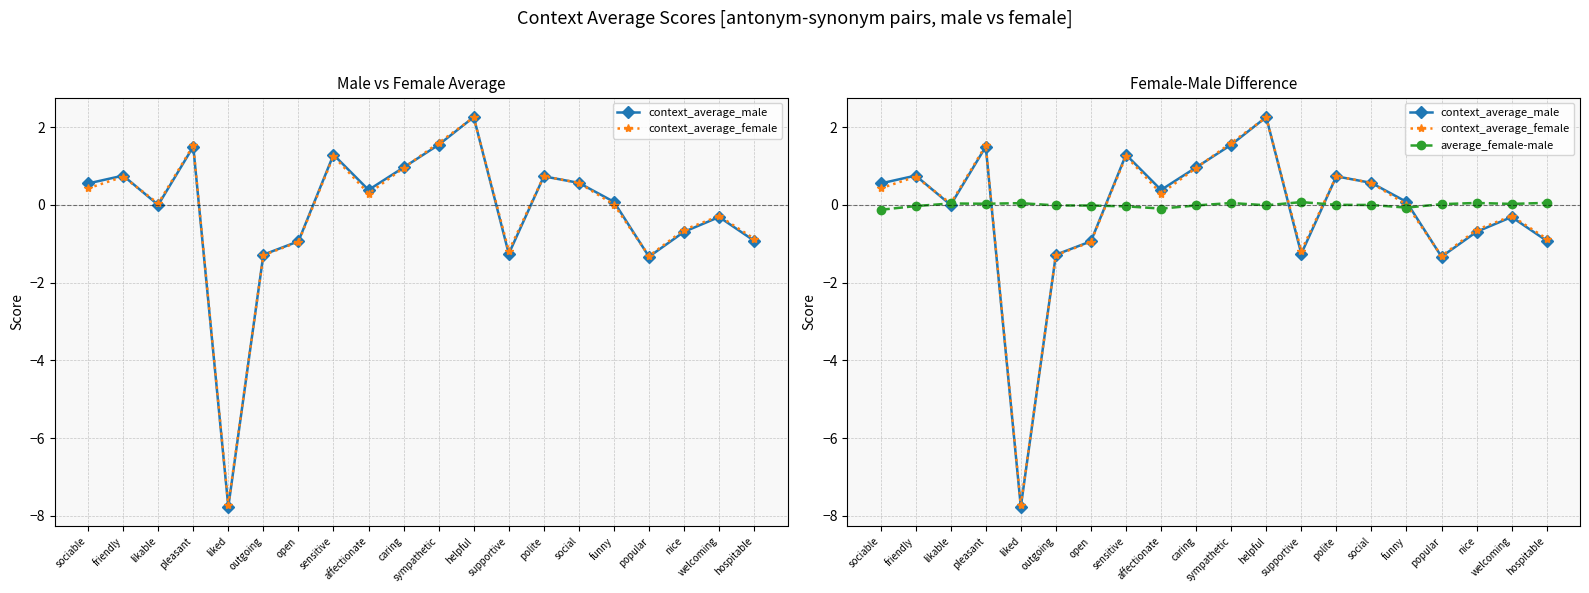

Between which two adjacent categories do average_female-male and context_average_male first intersect?

friendly and likable